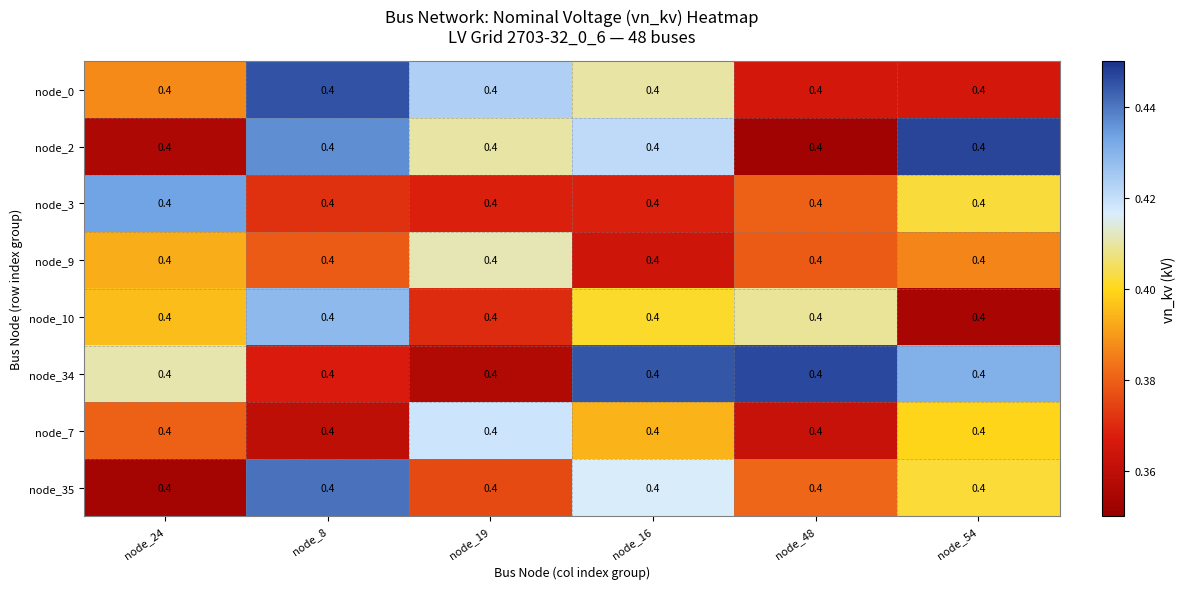

What is the sum of the node_2 values at node_8 and node_48?

0.8